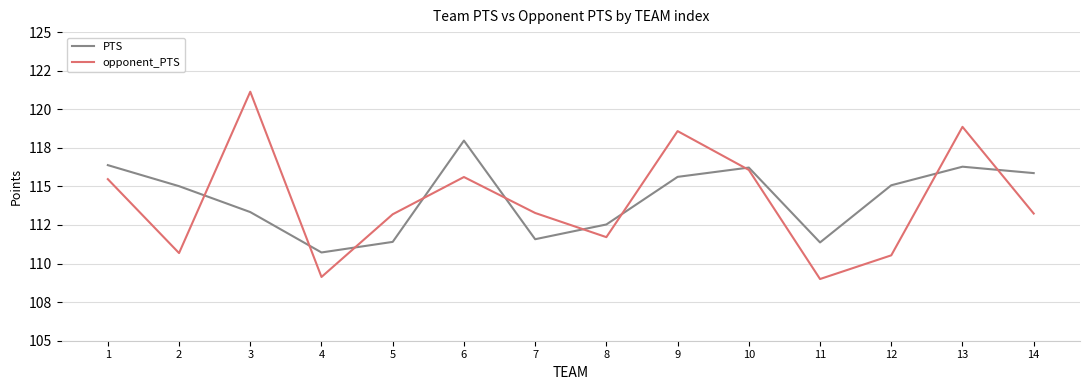

What is the sum of all PTS values?

1599.4